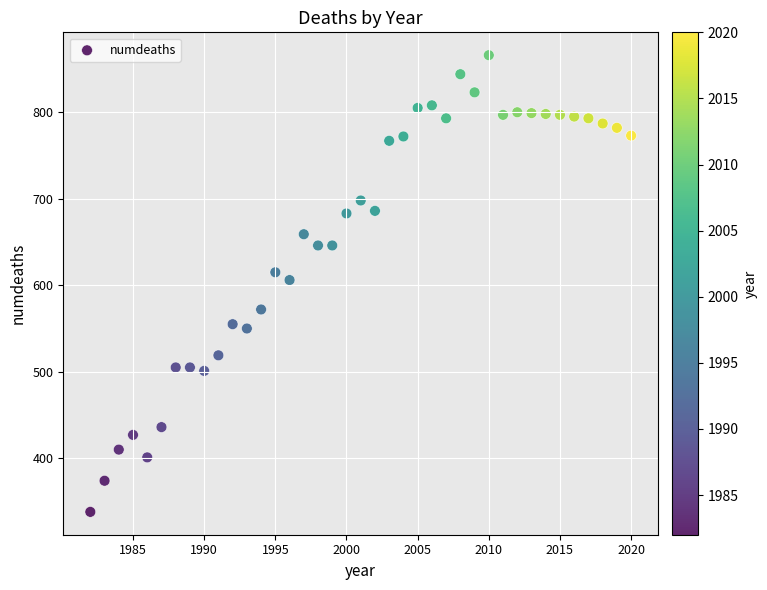

What is the range of X values (max minus min)?

38